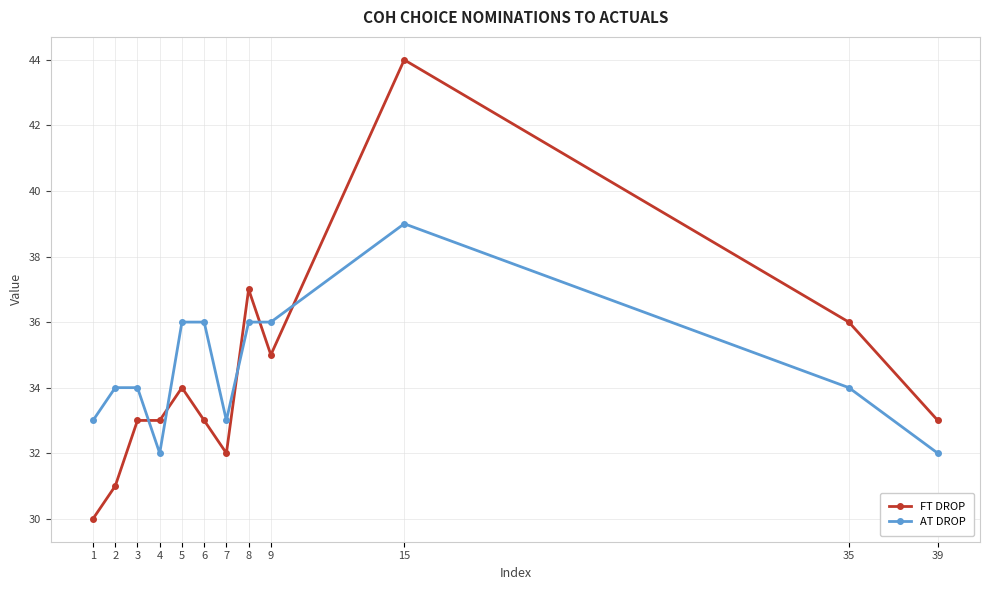

The AT DROP series shows 59 at 7. True or false?

False